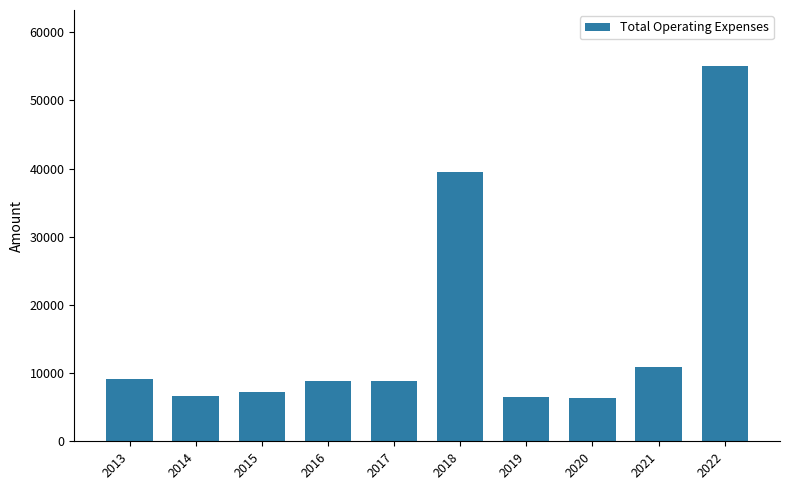

What is the difference between the maximum and minimum values?

48700